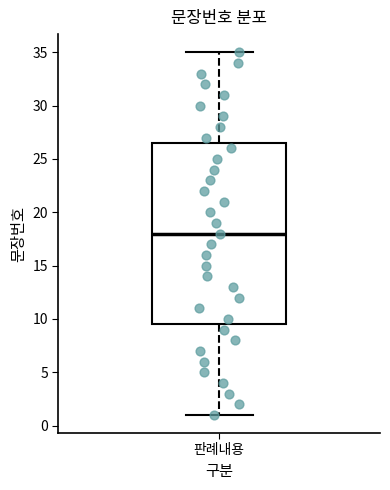

Where is the lower edge of the box for 판례내용 on the y-axis? The values are not printed on the chart, so give them approximately, as read against the axis.

9.5